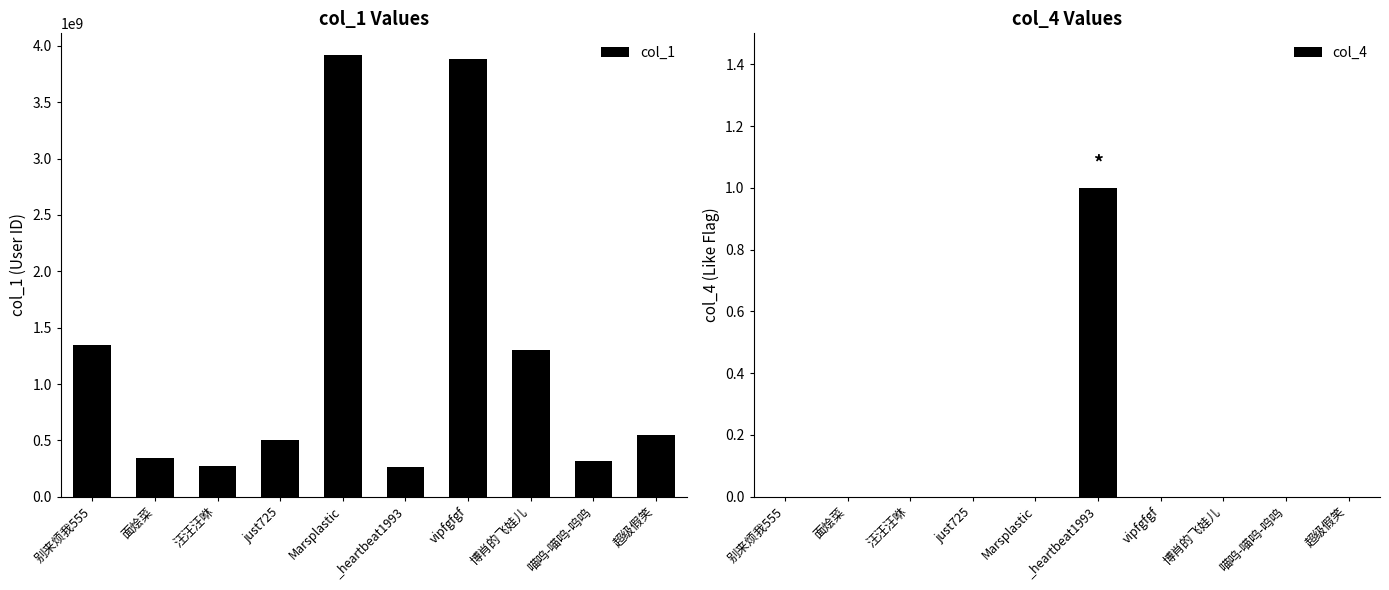

Reading right to left, list all the values displayed in this chart.

col_1: 超级假笑=550733718	喵呜-喵呜-呜呜=317336371	博肖的飞娃儿=1300410922	vipfgfgf=3885850625	_heartbeat1993=259892374	Marsplastic=3915341231	just725=506005025	汪汪汪咻=270081063	面烩菜=347885687	别来烦我555=1348919680
col_4: 超级假笑=0	喵呜-喵呜-呜呜=0	博肖的飞娃儿=0	vipfgfgf=0	_heartbeat1993=1	Marsplastic=0	just725=0	汪汪汪咻=0	面烩菜=0	别来烦我555=0